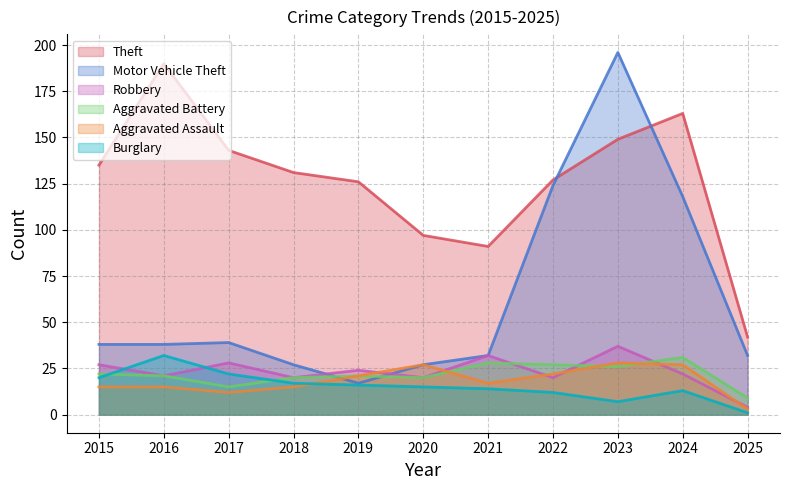

Rank the categories by Motor Vehicle Theft value from highest to lowest.

2023, 2022, 2024, 2017, 2015, 2016, 2021, 2025, 2018, 2020, 2019